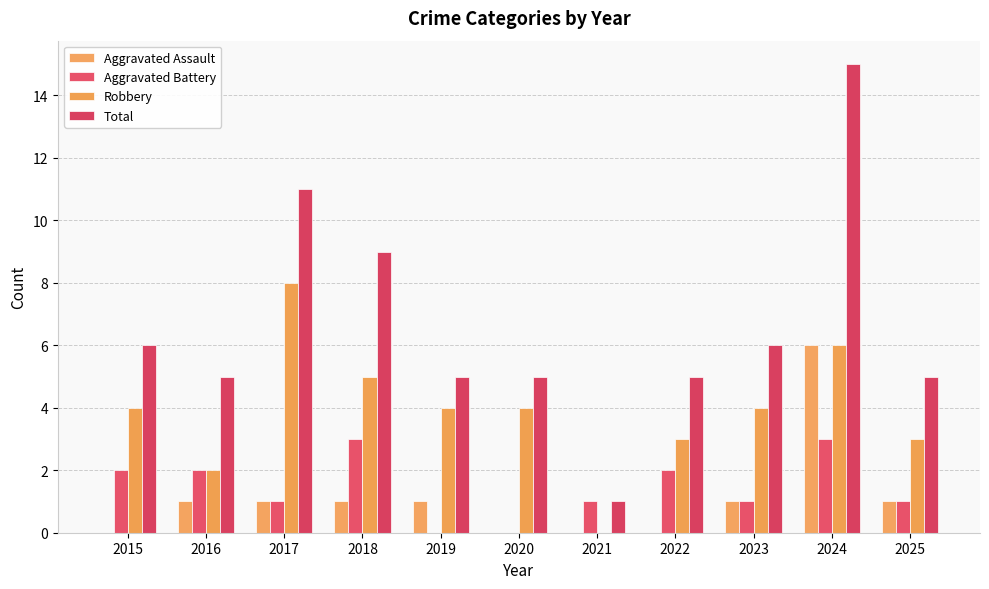

Which label corresponds to the largest value in the chart?

2024